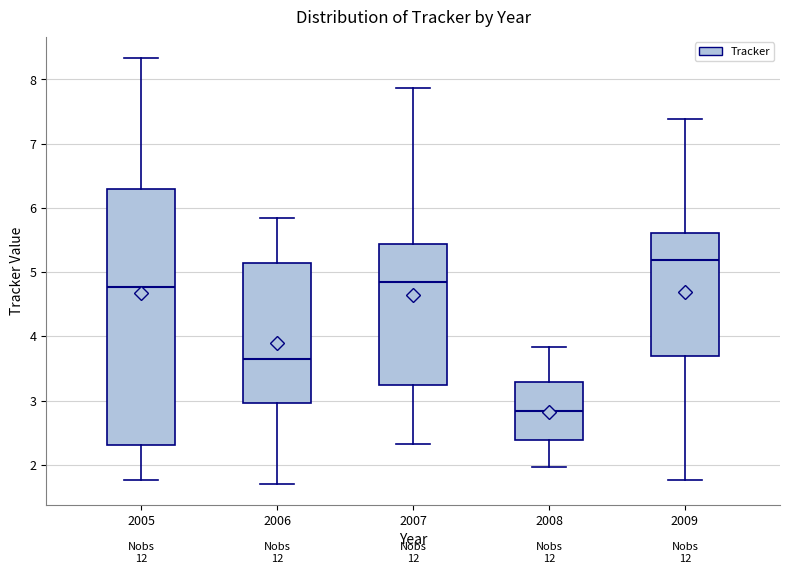

Reading left to right, transcribe this box plot: for each box, give where its median line is, the range the box spans, and where its two whiskers end, as read against the y-axis. The values are not printed on the chart, so give them approximately, as read against the axis.

2005: median 4.8, box 2.3 to 6.3, whiskers 1.8 to 8.3
2006: median 3.6, box 3.0 to 5.1, whiskers 1.7 to 5.8
2007: median 4.8, box 3.2 to 5.4, whiskers 2.3 to 7.9
2008: median 2.8, box 2.4 to 3.3, whiskers 2.0 to 3.8
2009: median 5.2, box 3.7 to 5.6, whiskers 1.8 to 7.4